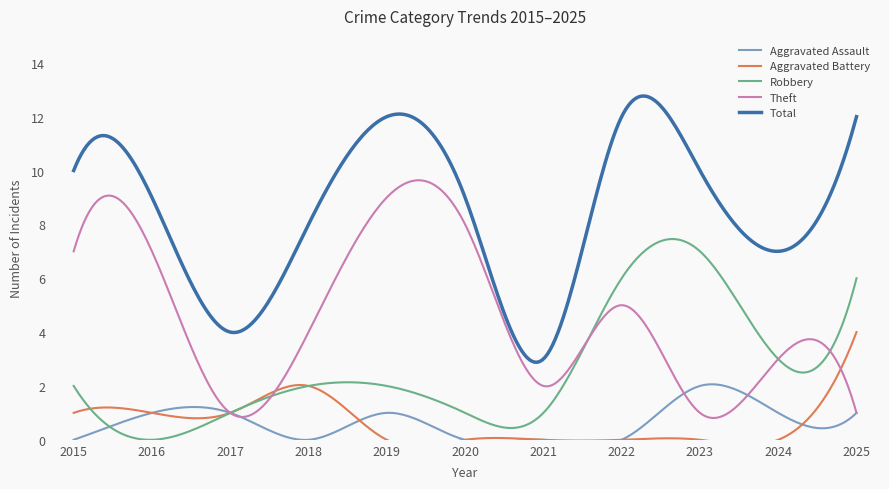

How many lines are shown in the chart?

5